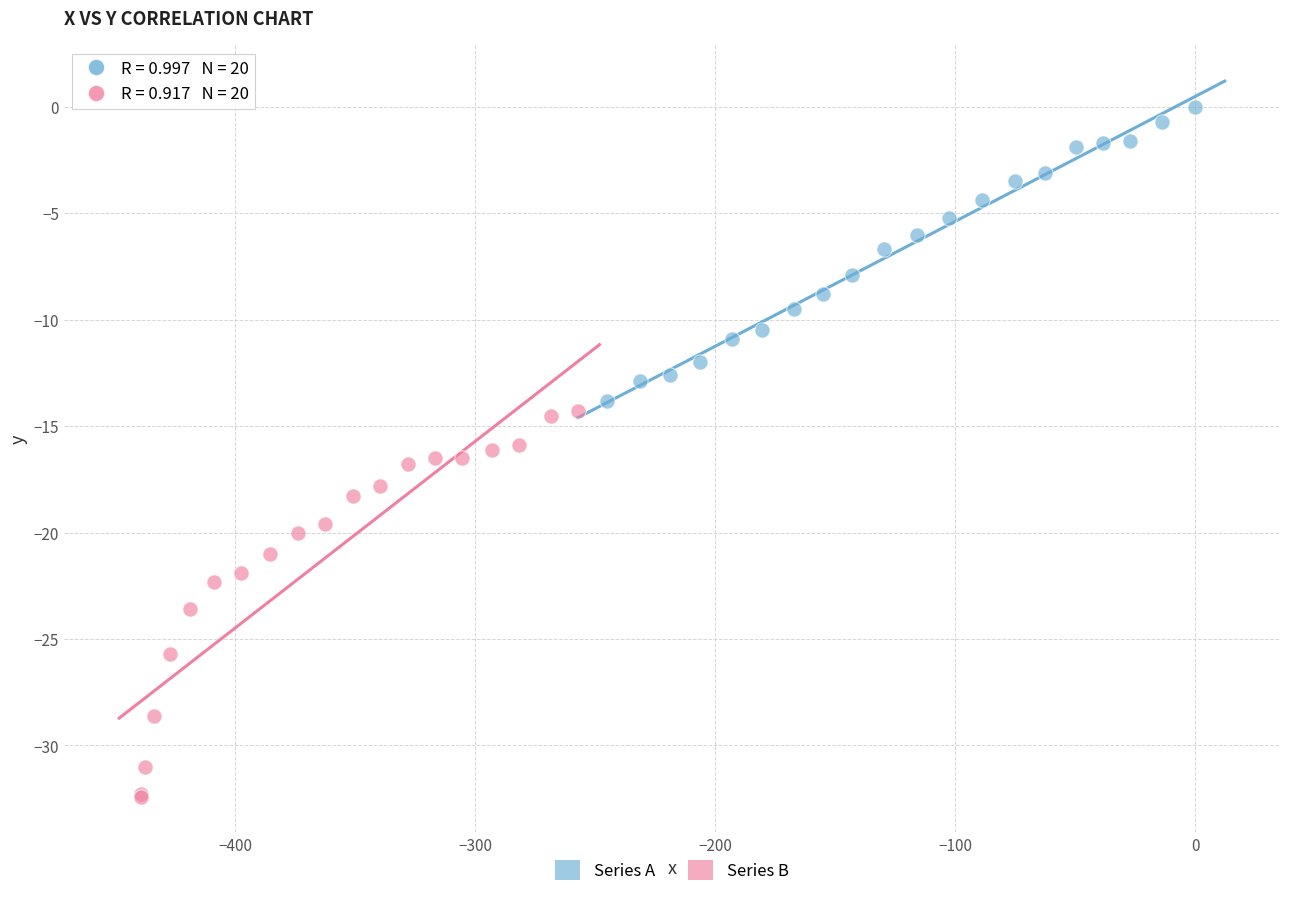

Which series has the widest spread of Y values?

Series B